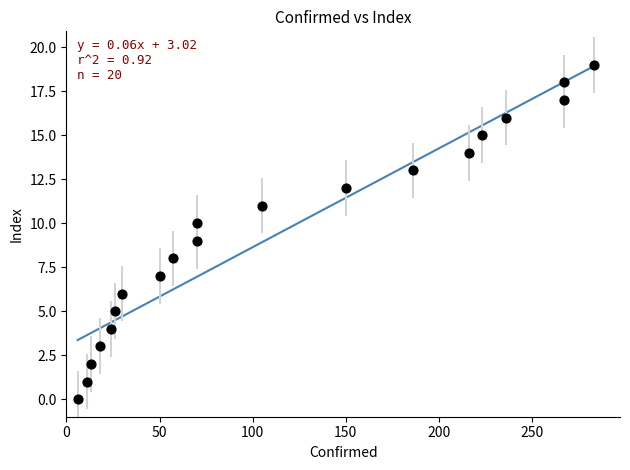

What is the range of X values (max minus min)?

277